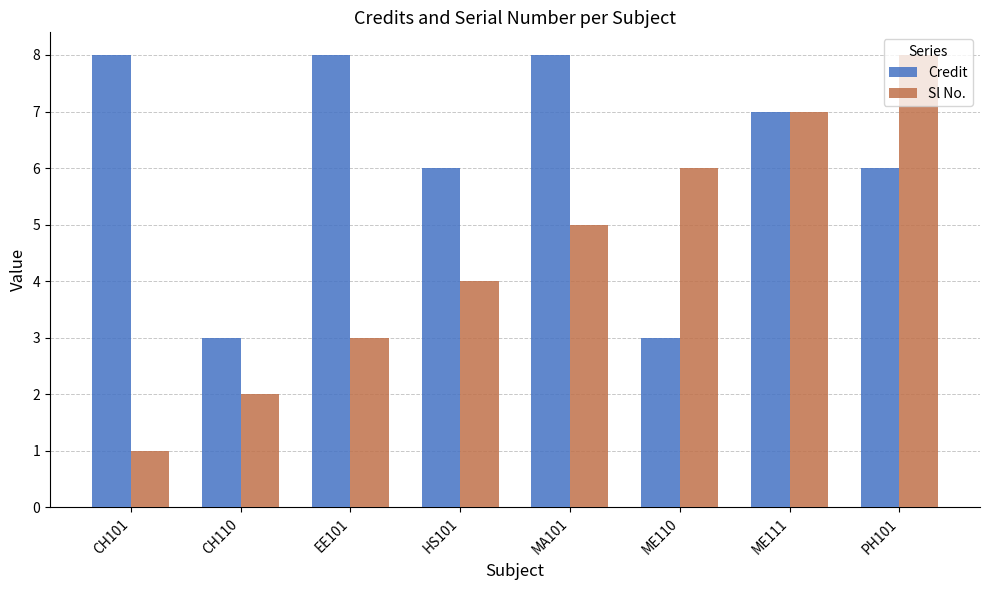

Reading right to left, what are all the values shown in this chart?

Credit: PH101=6	ME111=7	ME110=3	MA101=8	HS101=6	EE101=8	CH110=3	CH101=8
Sl No.: PH101=8	ME111=7	ME110=6	MA101=5	HS101=4	EE101=3	CH110=2	CH101=1